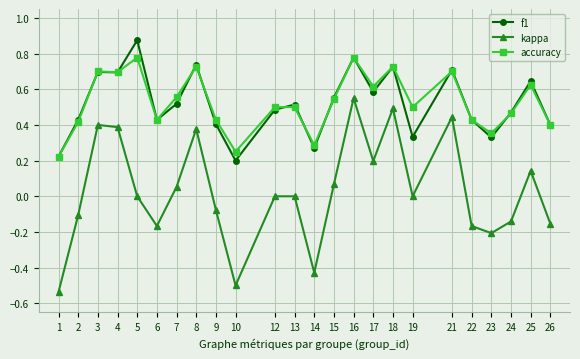

Where is accuracy nearest to the value 0?

1